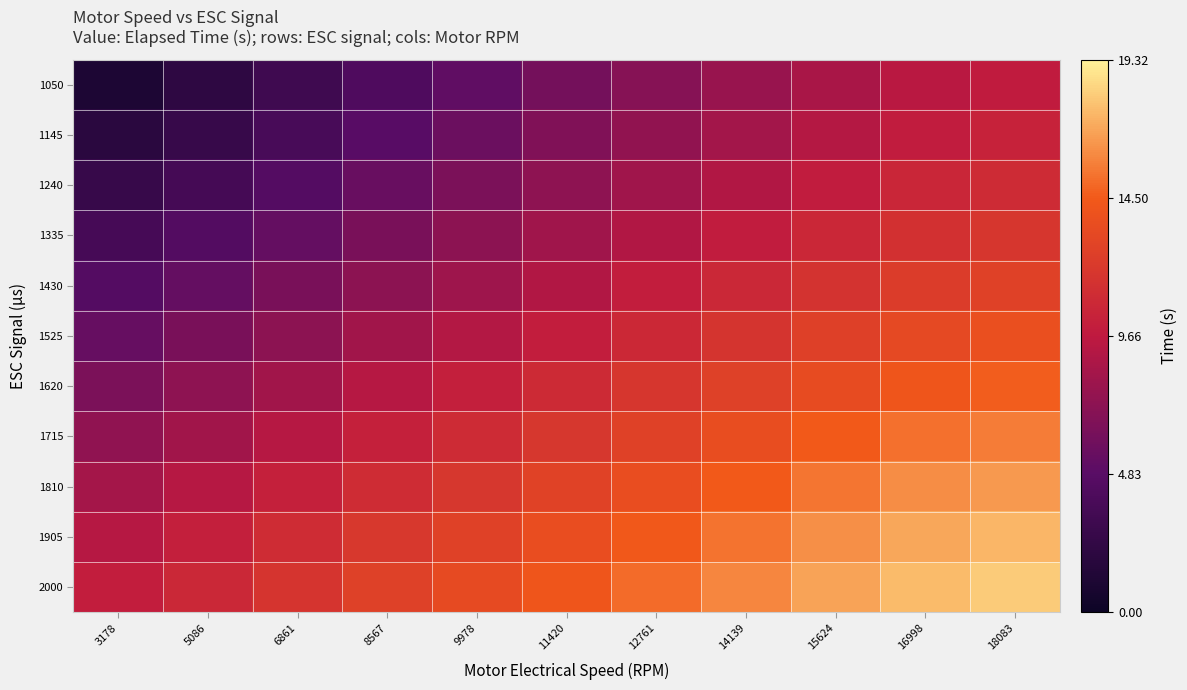

Reading right to left, list all the values displayed in this chart.

1050: 18083=0.5	16998=0.5	15624=0.4	14139=0.4	12761=0.4	11420=0.3	9978=0.3	8567=0.2	6861=0.2	5086=0.1	3178=0.1
1145: 18083=0.5	16998=0.5	15624=0.5	14139=0.4	12761=0.4	11420=0.3	9978=0.3	8567=0.2	6861=0.2	5086=0.1	3178=0.1
1240: 18083=0.6	16998=0.5	15624=0.5	14139=0.5	12761=0.4	11420=0.4	9978=0.3	8567=0.3	6861=0.2	5086=0.2	3178=0.1
1335: 18083=0.6	16998=0.6	15624=0.6	14139=0.5	12761=0.5	11420=0.4	9978=0.4	8567=0.3	6861=0.3	5086=0.2	3178=0.2
1430: 18083=0.7	16998=0.6	15624=0.6	14139=0.6	12761=0.5	11420=0.5	9978=0.4	8567=0.4	6861=0.3	5086=0.3	3178=0.2
1525: 18083=0.7	16998=0.7	15624=0.6	14139=0.6	12761=0.6	11420=0.5	9978=0.5	8567=0.4	6861=0.4	5086=0.3	3178=0.3
1620: 18083=0.8	16998=0.7	15624=0.7	14139=0.7	12761=0.6	11420=0.6	9978=0.5	8567=0.5	6861=0.4	5086=0.4	3178=0.3
1715: 18083=0.8	16998=0.8	15624=0.7	14139=0.7	12761=0.7	11420=0.6	9978=0.6	8567=0.5	6861=0.5	5086=0.4	3178=0.4
1810: 18083=0.9	16998=0.8	15624=0.8	14139=0.7	12761=0.7	11420=0.7	9978=0.6	8567=0.6	6861=0.5	5086=0.5	3178=0.4
1905: 18083=0.9	16998=0.9	15624=0.8	14139=0.8	12761=0.7	11420=0.7	9978=0.7	8567=0.6	6861=0.6	5086=0.5	3178=0.5
2000: 18083=0.9	16998=0.9	15624=0.9	14139=0.8	12761=0.8	11420=0.7	9978=0.7	8567=0.7	6861=0.6	5086=0.6	3178=0.5